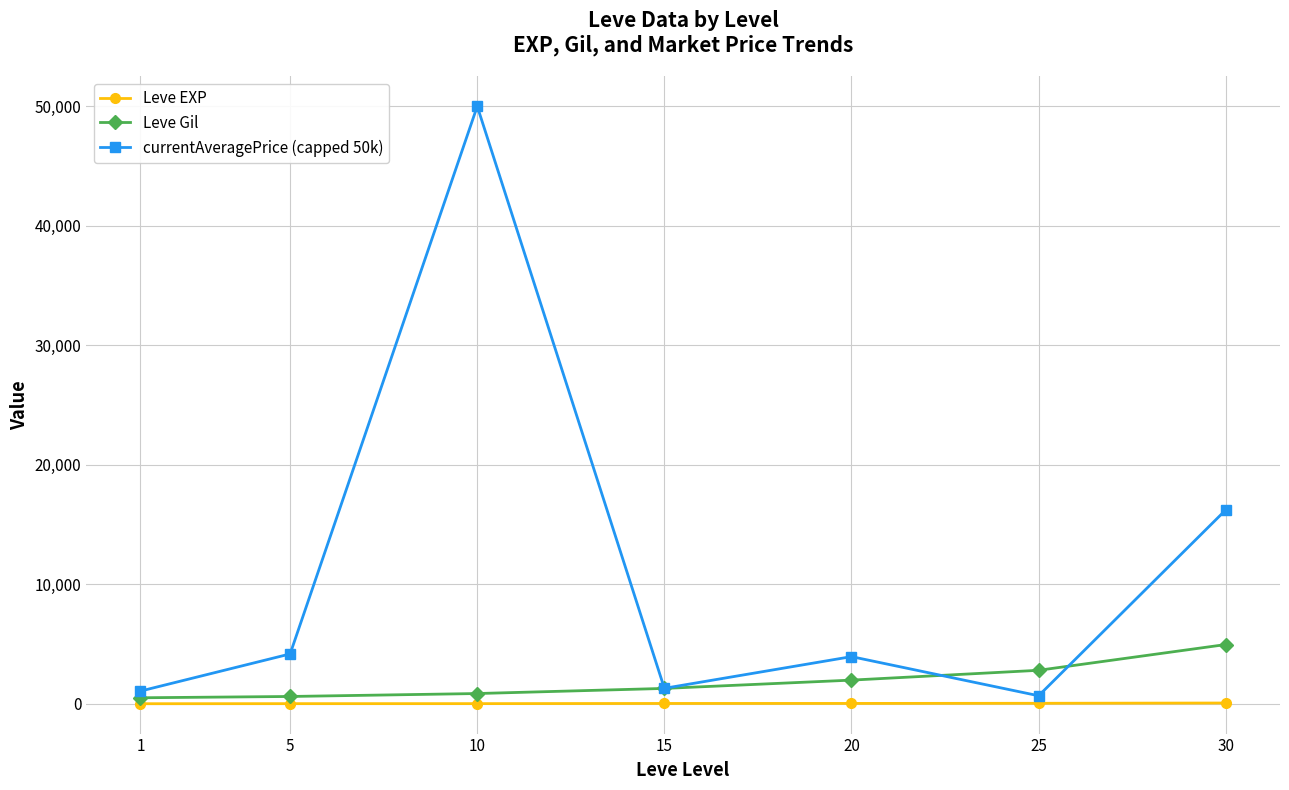

What is the sum of all Leve EXP values?

160.7